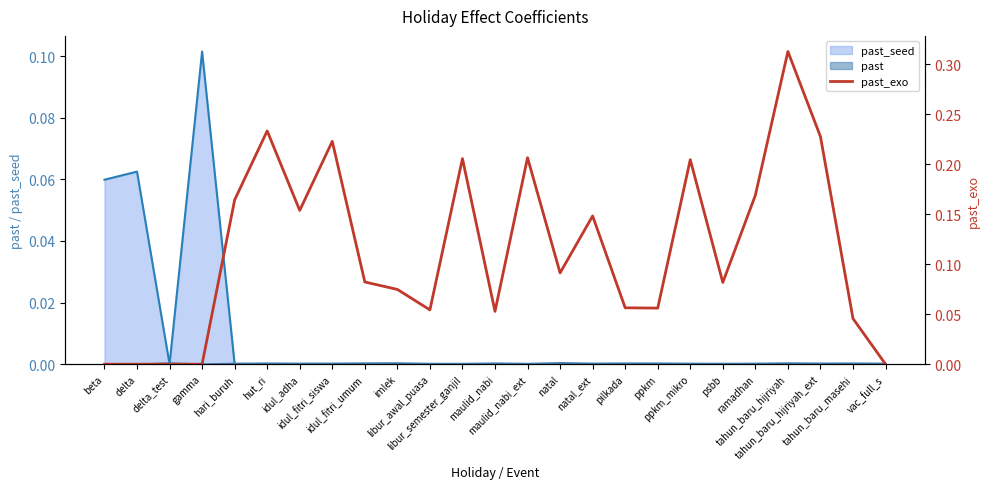

What is the label of the 21st point from the right?

hari_buruh